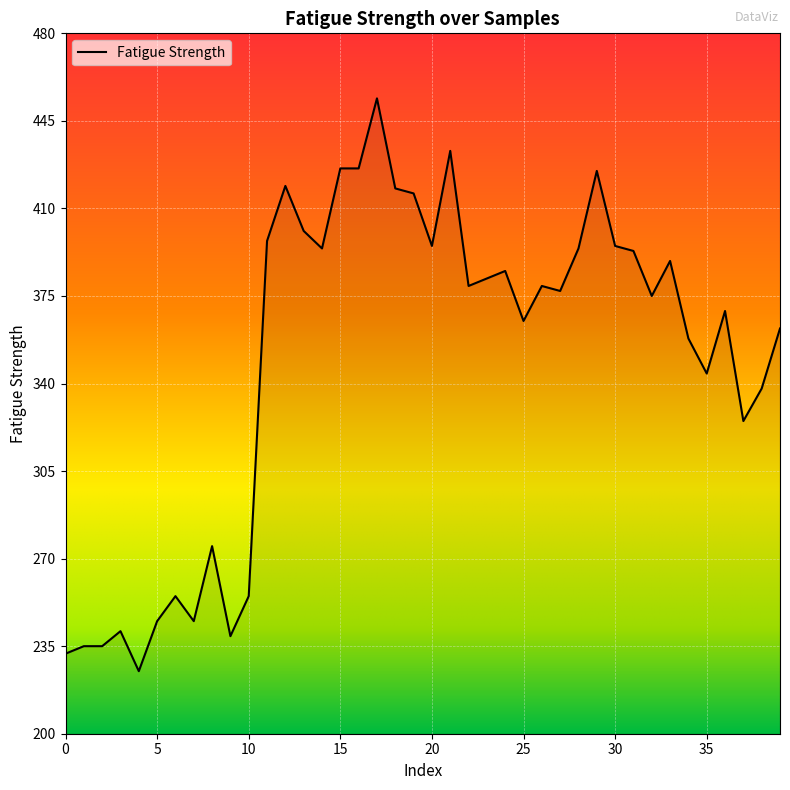

What is the difference between the maximum and minimum values?

229